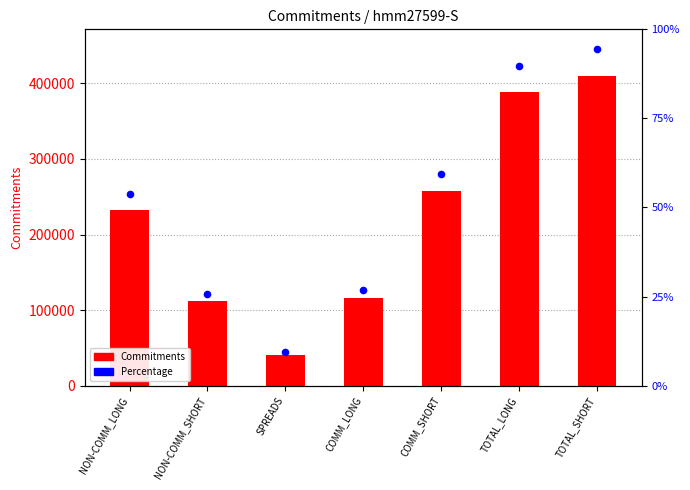

Which series contains the highest Y value?

Commitments